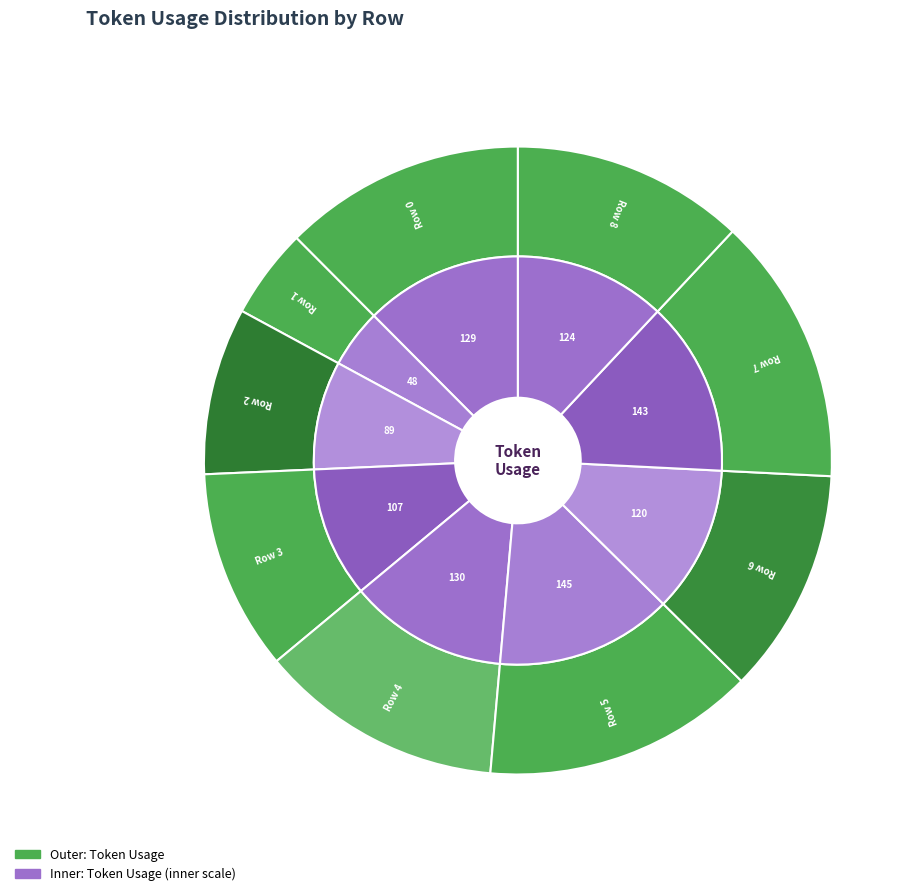

How many slices are in this pie chart?

9